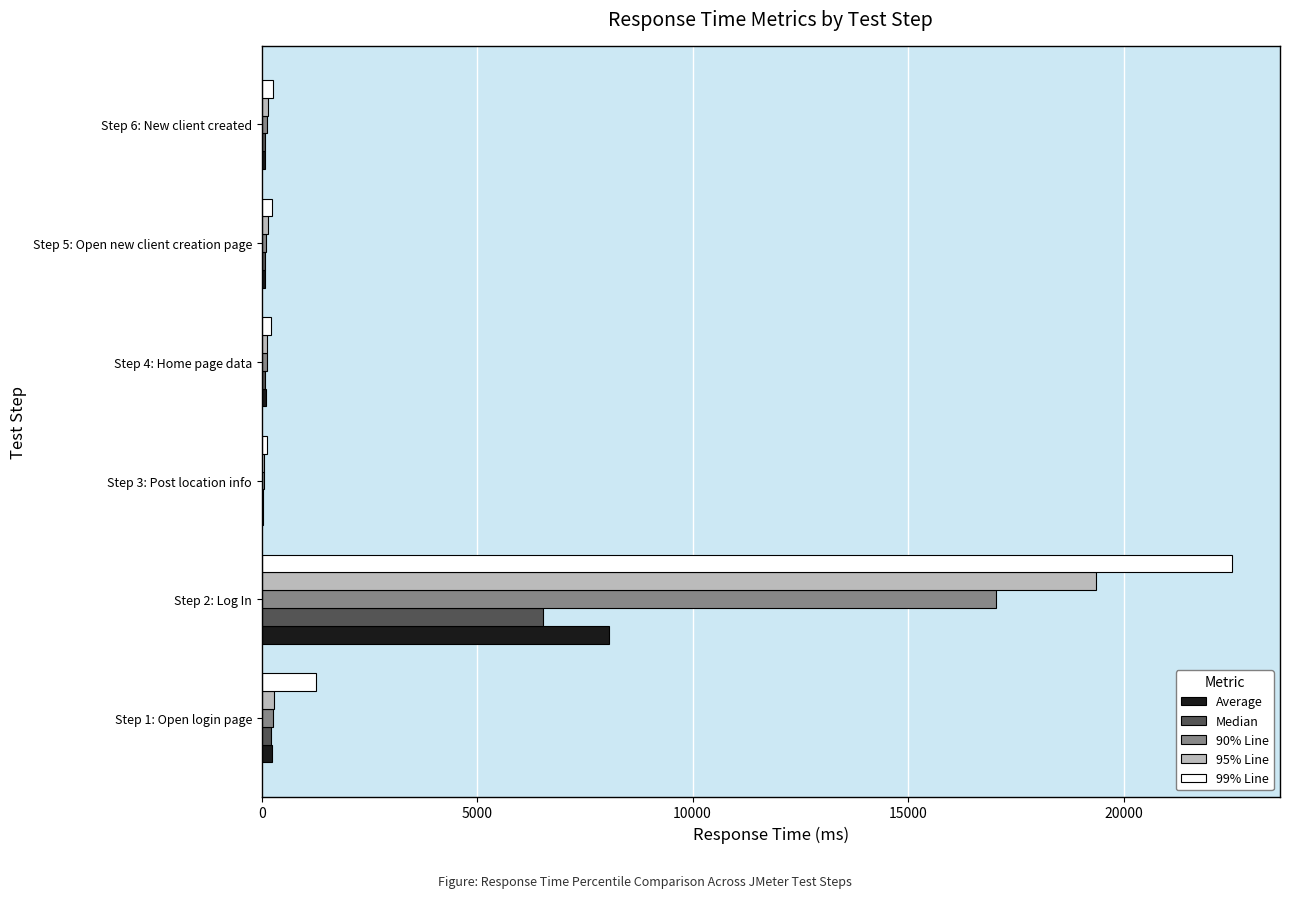

What is the average value of the 90% Line series?

2946